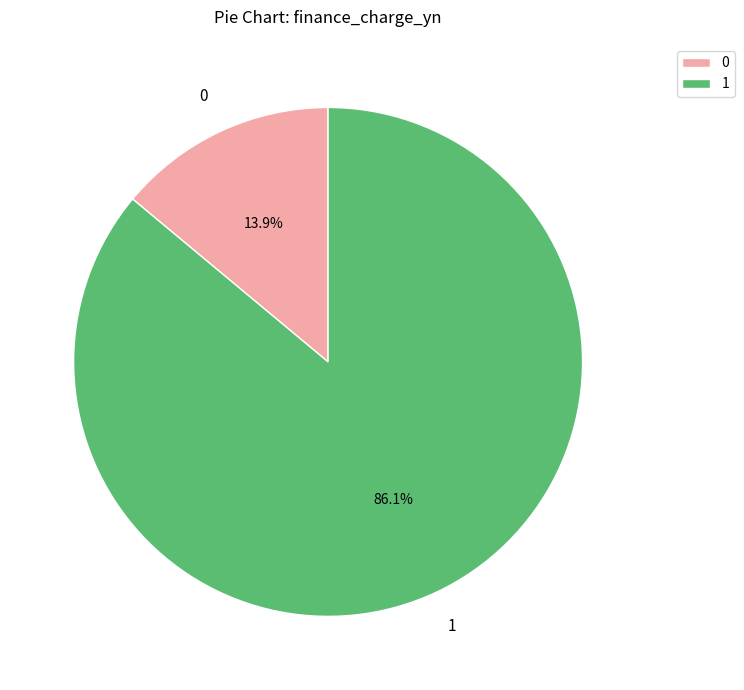

What is the majority slice?

1